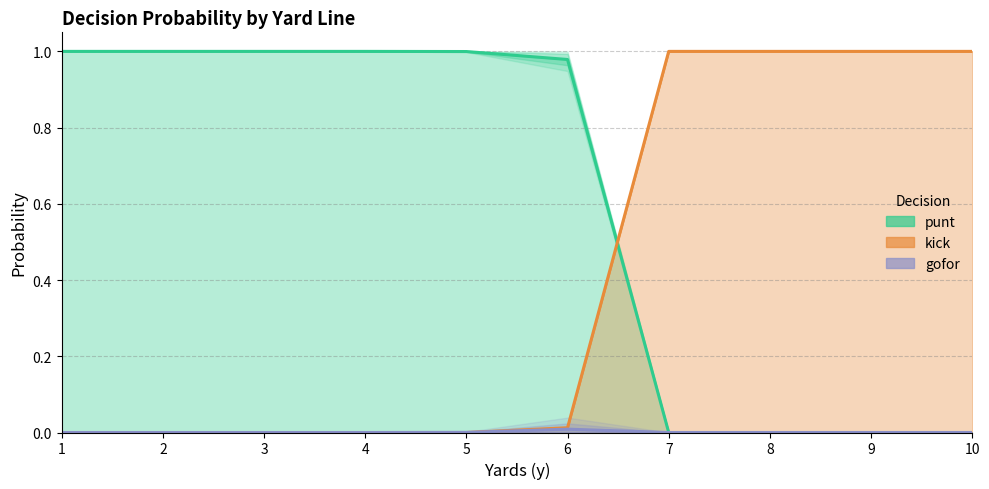

What value does the punt series have at 5?

1.0